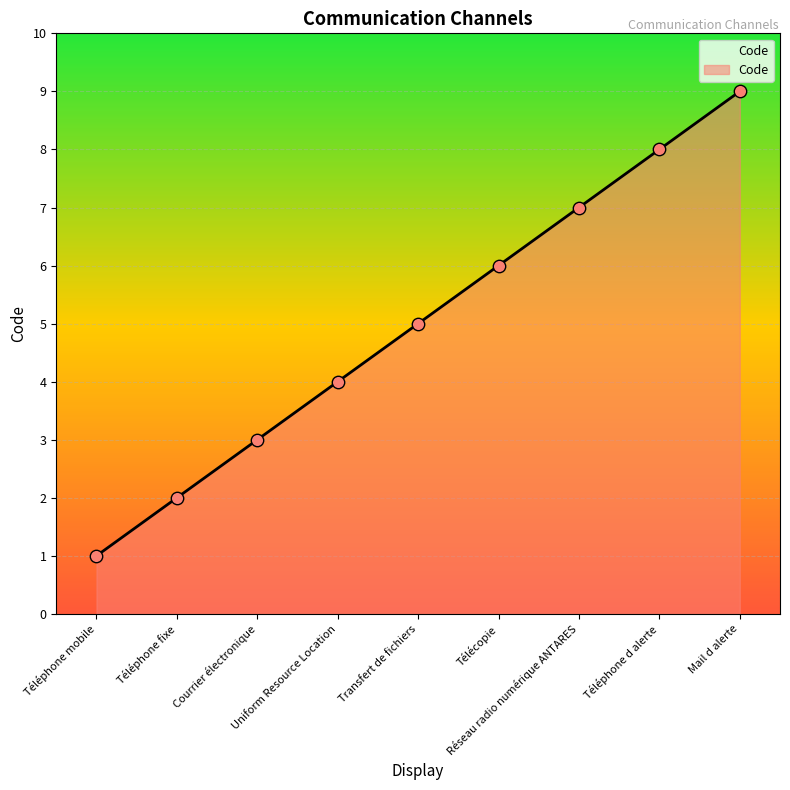

Between Téléphone d alerte and Téléphone fixe, which is larger?

Téléphone d alerte